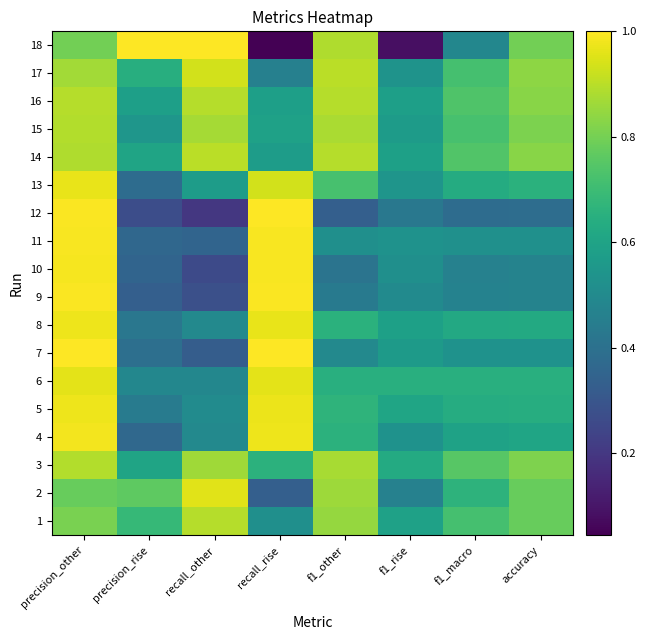

At how many categories does at least one series exceed 0?

8